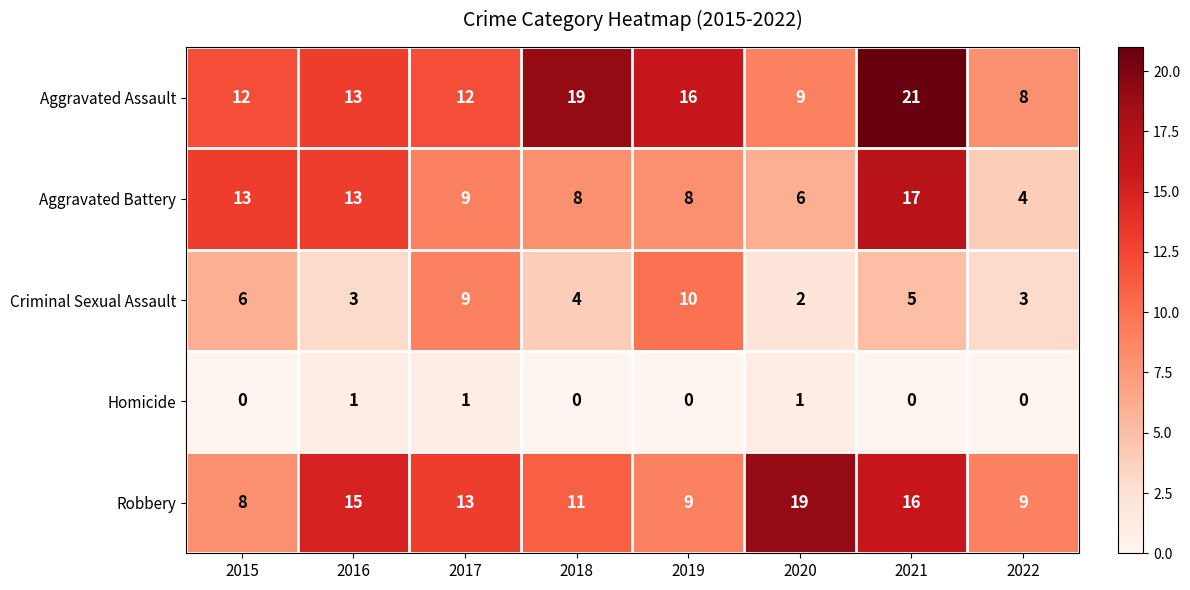

At which label does Robbery reach its peak?

2020